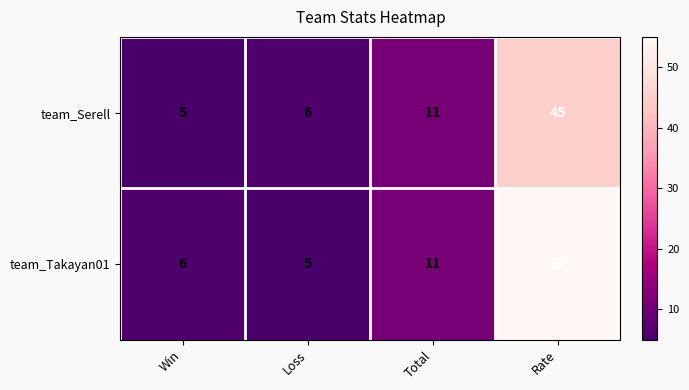

Read the team_Takayan01 value at Total.

11